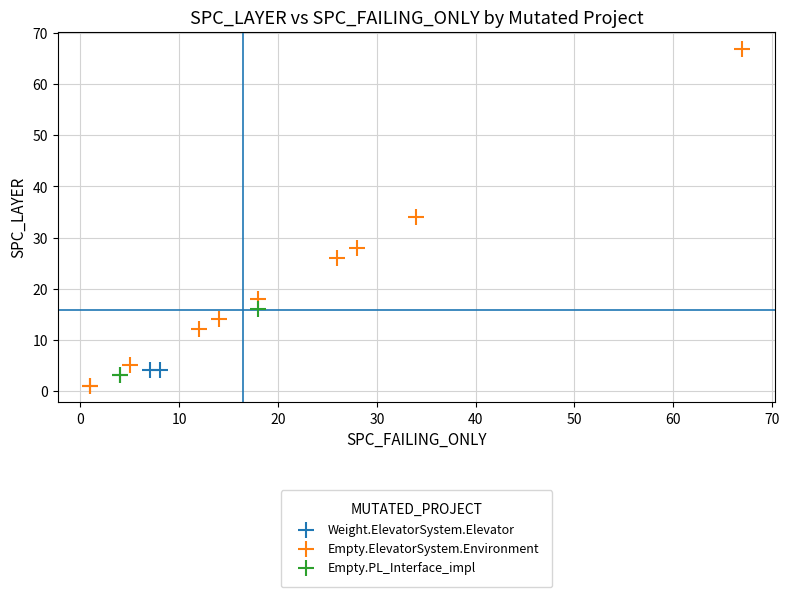

What are all the series names shown in the legend?

Weight.ElevatorSystem.Elevator, Empty.ElevatorSystem.Environment, Empty.PL_Interface_impl